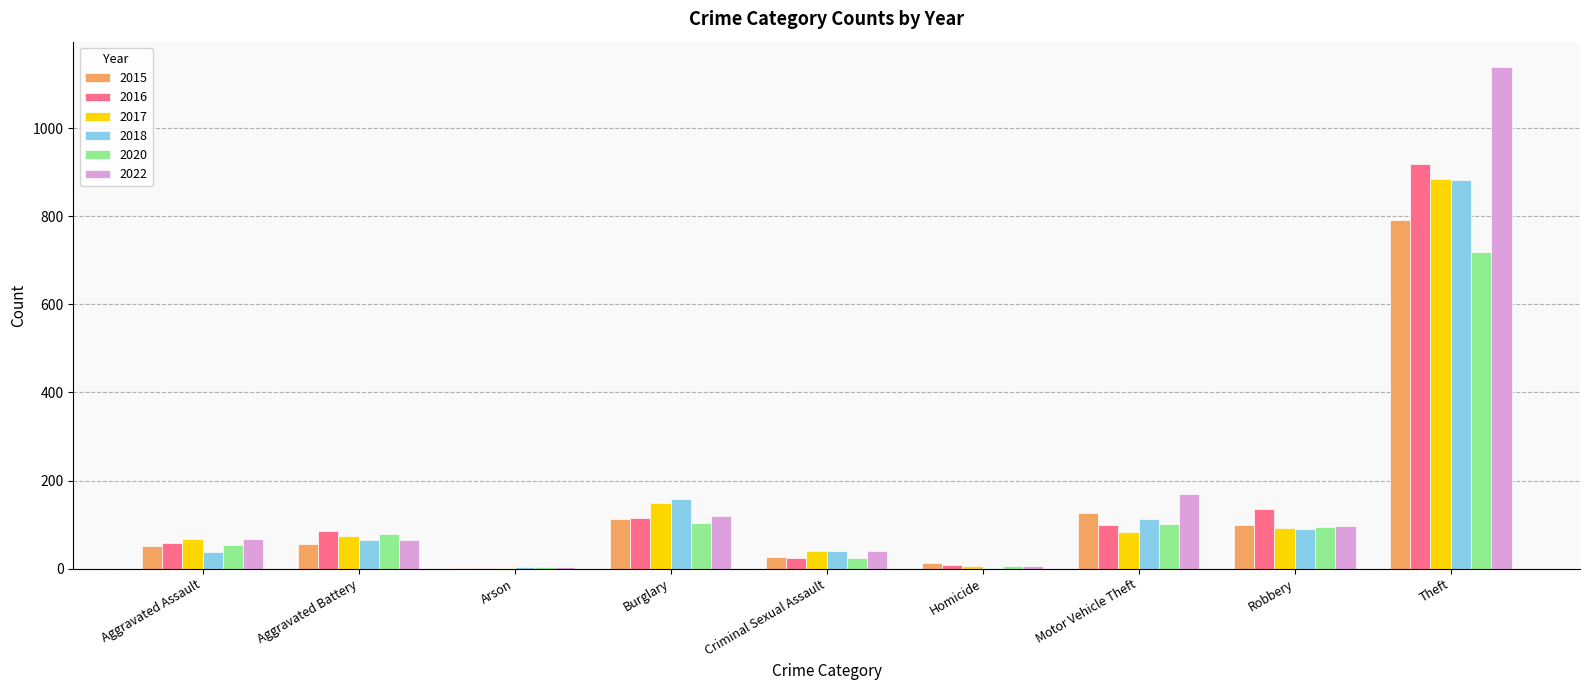

What is the spread (max minus min) of values at Robbery?

45